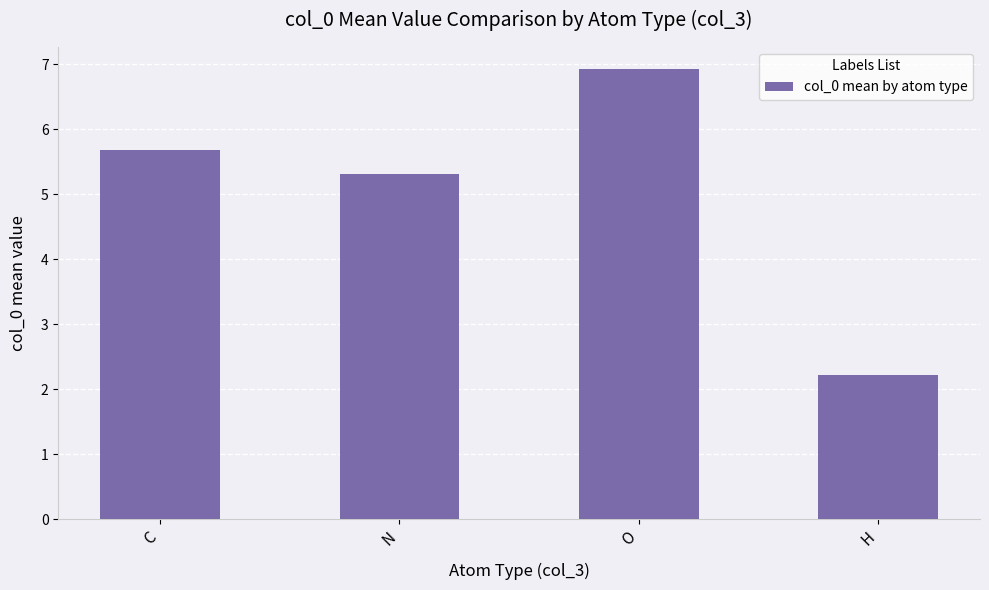

What is the difference between the values at H and O?

4.7